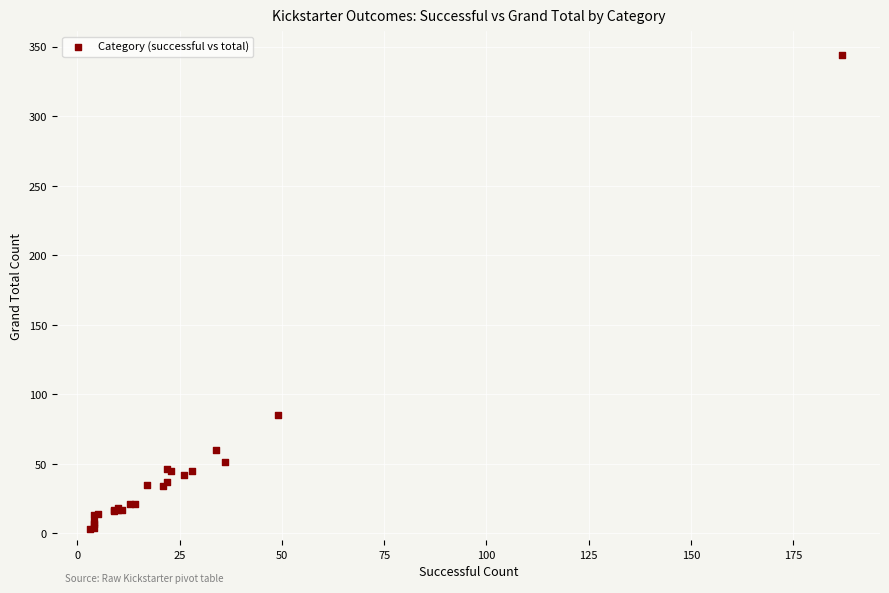

What Y value in the scatter plot is closest to 173?

85